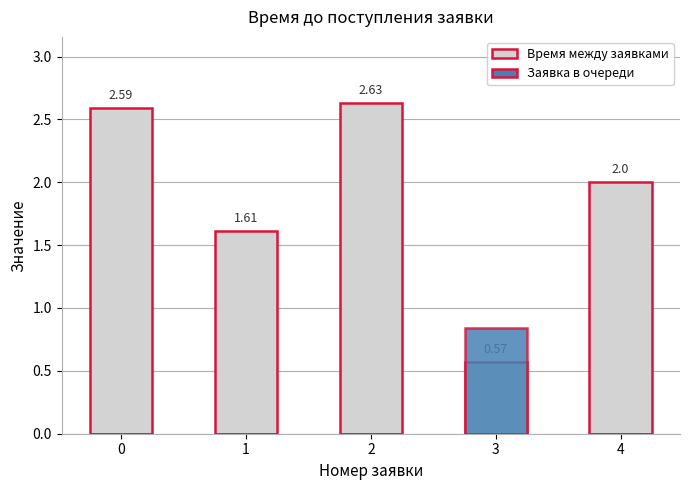

What is the difference between the second highest and second lowest values in the Время между заявками series?

1.0